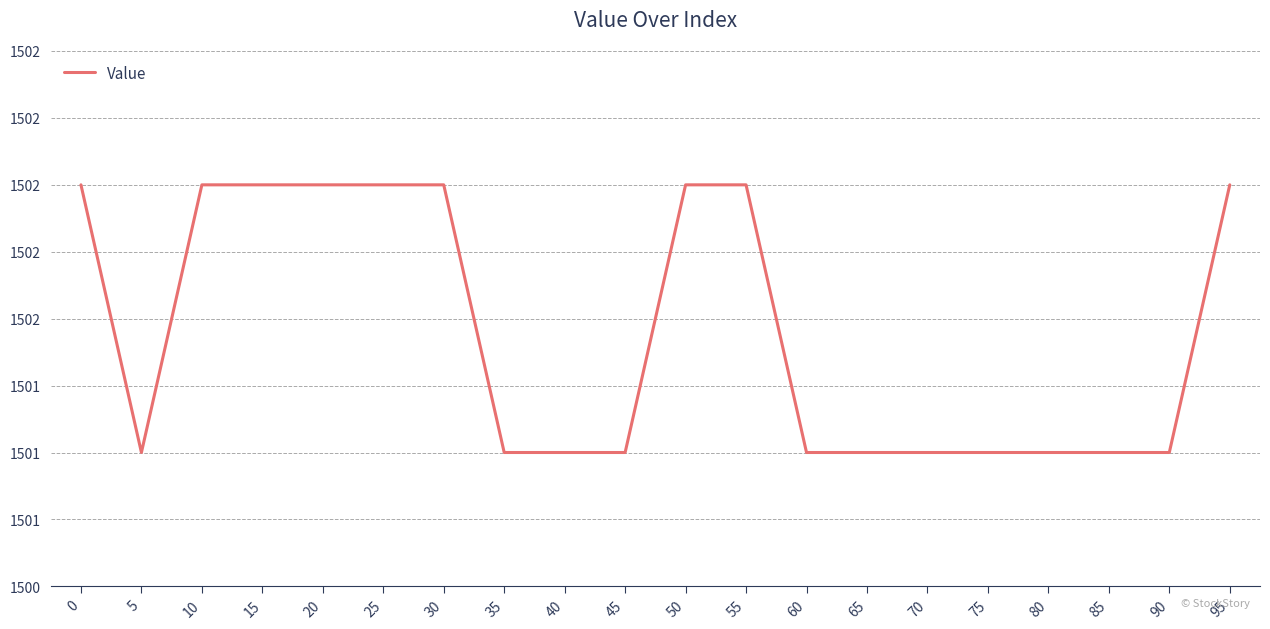

What is the average value?

1501